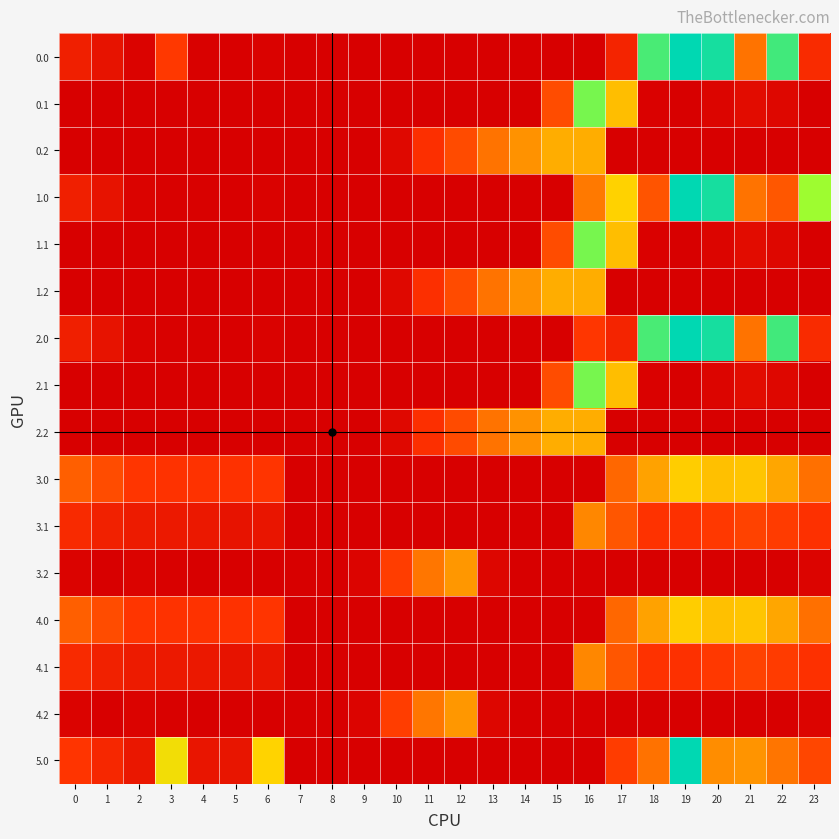

Reading left to right, list all the values displayed in this chart.

0.0: 0=82.0	1=49.5	2=10.3	3=140.3	4=4.9	5=3.8	6=8.0	7=0.0	8=0.0	9=0.0	10=0.0	11=0.0	12=0.0	13=0.0	14=0.0	15=0.0	16=0.0	17=94.8	18=586.7	19=649.2	20=629.9	21=238.4	22=592.3	23=111.3
0.1: 0=0.0	1=0.0	2=0.0	3=0.0	4=0.0	5=0.0	6=0.0	7=0.0	8=0.0	9=0.0	10=0.0	11=0.0	12=0.0	13=0.0	14=0.0	15=173.1	16=547.3	17=351.2	18=5.4	19=0.2	20=14.5	21=32.4	22=19.9	23=0.0
0.2: 0=0.0	1=0.0	2=0.0	3=0.0	4=0.0	5=0.0	6=0.0	7=0.0	8=0.0	9=0.0	10=23.6	11=120.6	12=171.2	13=240.4	14=287.4	15=325.8	16=326.6	17=0.0	18=0.0	19=0.0	20=0.0	21=0.0	22=0.0	23=0.0
1.0: 0=82.0	1=49.5	2=10.3	3=4.4	4=4.9	5=3.8	6=8.0	7=0.0	8=0.0	9=0.0	10=0.0	11=0.0	12=0.0	13=0.0	14=0.0	15=0.0	16=250.9	17=379.9	18=186.7	19=649.2	20=629.9	21=238.4	22=192.3	23=511.3
1.1: 0=0.0	1=0.0	2=0.0	3=0.0	4=0.0	5=0.0	6=0.0	7=0.0	8=0.0	9=0.0	10=0.0	11=0.0	12=0.0	13=0.0	14=0.0	15=173.1	16=547.3	17=351.2	18=5.4	19=0.2	20=14.5	21=32.4	22=19.9	23=0.0
1.2: 0=0.0	1=0.0	2=0.0	3=0.0	4=0.0	5=0.0	6=0.0	7=0.0	8=0.0	9=0.0	10=23.6	11=120.6	12=171.2	13=240.4	14=287.4	15=325.8	16=326.6	17=0.0	18=0.0	19=0.0	20=0.0	21=0.0	22=0.0	23=0.0
2.0: 0=82.0	1=49.5	2=10.3	3=4.4	4=4.9	5=3.8	6=8.0	7=0.0	8=0.0	9=0.0	10=0.0	11=0.0	12=0.0	13=0.0	14=0.0	15=0.0	16=135.9	17=94.8	18=586.7	19=649.2	20=629.9	21=238.4	22=592.3	23=111.3
2.1: 0=0.0	1=0.0	2=0.0	3=0.0	4=0.0	5=0.0	6=0.0	7=0.0	8=0.0	9=0.0	10=0.0	11=0.0	12=0.0	13=0.0	14=0.0	15=173.1	16=547.3	17=351.2	18=5.4	19=0.2	20=14.5	21=32.4	22=19.9	23=0.0
2.2: 0=0.0	1=0.0	2=0.0	3=0.0	4=0.0	5=0.0	6=0.0	7=0.0	8=0.0	9=0.0	10=23.6	11=120.6	12=171.2	13=240.4	14=287.4	15=325.8	16=326.6	17=0.0	18=0.0	19=0.0	20=0.0	21=0.0	22=0.0	23=0.0
3.0: 0=206.0	1=173.5	2=134.3	3=128.4	4=128.9	5=127.8	6=132.0	7=0.0	8=0.0	9=0.0	10=0.0	11=0.0	12=0.0	13=0.0	14=0.0	15=0.0	16=0.0	17=218.8	18=310.7	19=373.2	20=353.9	21=362.4	22=316.3	23=235.3
3.1: 0=108.6	1=85.1	2=71.9	3=66.7	4=63.6	5=49.7	6=56.2	7=0.0	8=0.0	9=0.0	10=0.0	11=0.0	12=0.0	13=0.0	14=0.0	15=0.0	16=271.3	17=190.6	18=129.4	19=124.2	20=138.5	21=156.4	22=143.9	23=123.4
3.2: 0=11.1	1=0.0	2=9.5	3=5.0	4=0.0	5=0.0	6=0.0	7=0.0	8=0.0	9=12.5	10=147.6	11=244.6	12=295.2	13=16.9	14=0.0	15=0.0	16=0.0	17=0.0	18=0.0	19=0.0	20=0.0	21=0.0	22=0.0	23=11.5
4.0: 0=206.0	1=173.5	2=134.3	3=128.4	4=128.9	5=127.8	6=132.0	7=0.0	8=0.0	9=0.0	10=0.0	11=0.0	12=0.0	13=0.0	14=0.0	15=0.0	16=0.0	17=218.8	18=310.7	19=373.2	20=353.9	21=362.4	22=316.3	23=235.3
4.1: 0=108.6	1=85.1	2=71.9	3=66.7	4=63.6	5=49.7	6=56.2	7=0.0	8=0.0	9=0.0	10=0.0	11=0.0	12=0.0	13=0.0	14=0.0	15=0.0	16=271.3	17=190.6	18=129.4	19=124.2	20=138.5	21=156.4	22=143.9	23=123.4
4.2: 0=11.1	1=0.0	2=9.5	3=5.0	4=0.0	5=0.0	6=0.0	7=0.0	8=0.0	9=12.5	10=147.6	11=244.6	12=295.2	13=16.9	14=0.0	15=0.0	16=0.0	17=0.0	18=0.0	19=0.0	20=0.0	21=0.0	22=0.0	23=11.5
5.0: 0=133.0	1=100.5	2=61.3	3=404.4	4=55.9	5=54.8	6=381.9	7=0.0	8=0.0	9=0.0	10=0.0	11=0.0	12=0.0	13=0.0	14=0.0	15=0.0	16=0.0	17=145.8	18=237.7	19=649.2	20=280.9	21=289.4	22=243.3	23=162.3